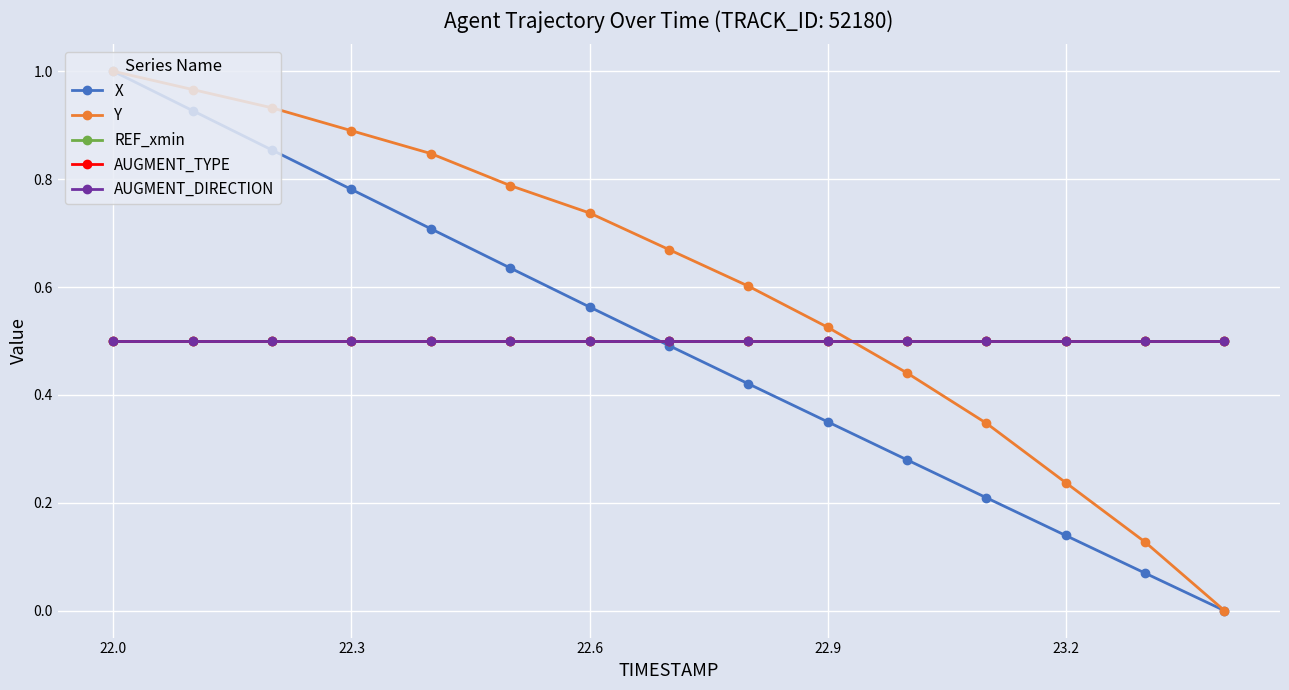

Is this an area chart (filled region under the line)?

No